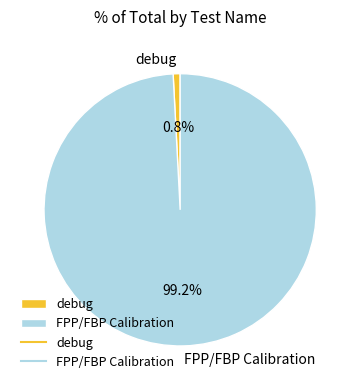

What percentage do FPP/FBP Calibration and debug together represent?

100.0%